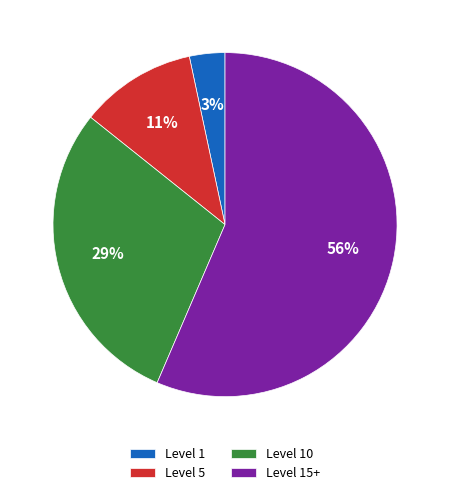

Count the number of slices in the pie.

4